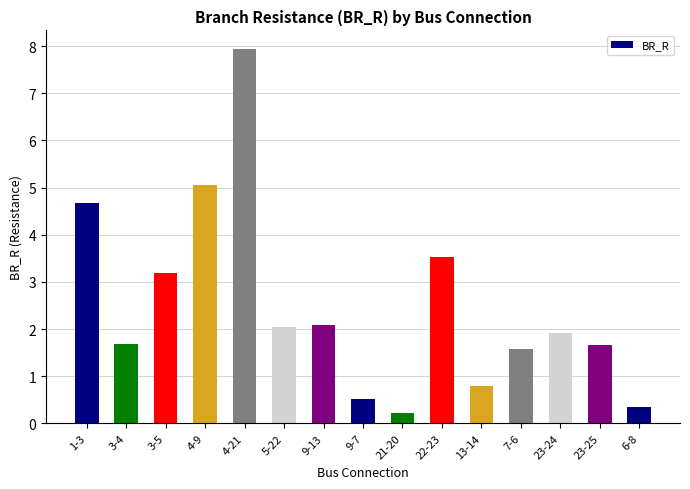

What is the label of the 4th bar from the left?

4-9